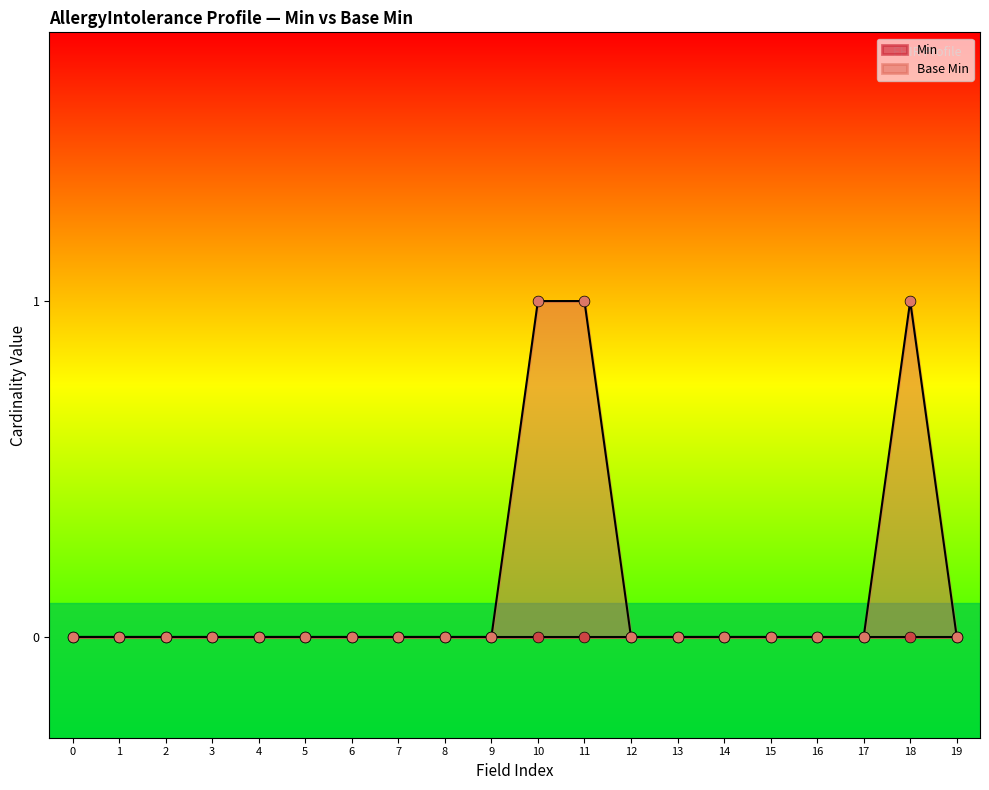

The Base Min series shows 0 at 2. True or false?

True